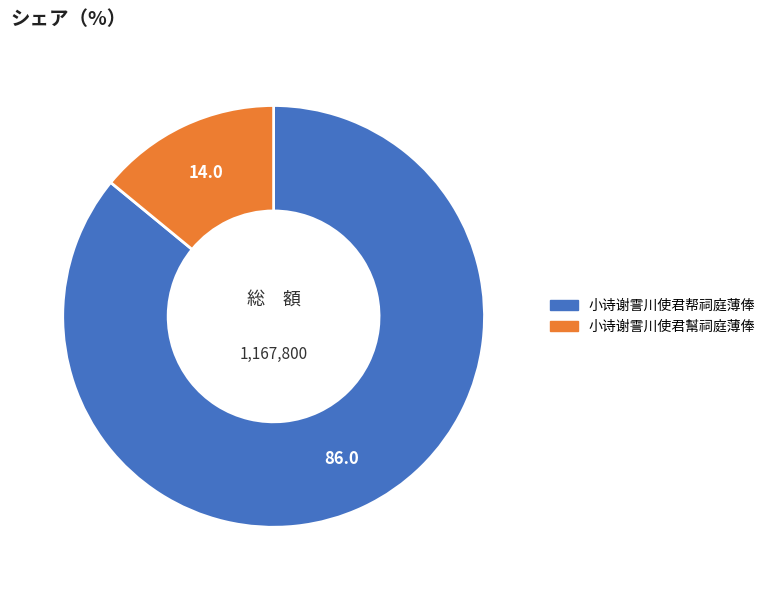

Approximately how many times larger is the value at 小诗谢霅川使君帮祠庭薄俸 compared to 小诗谢霅川使君幫祠庭薄俸?

6.1